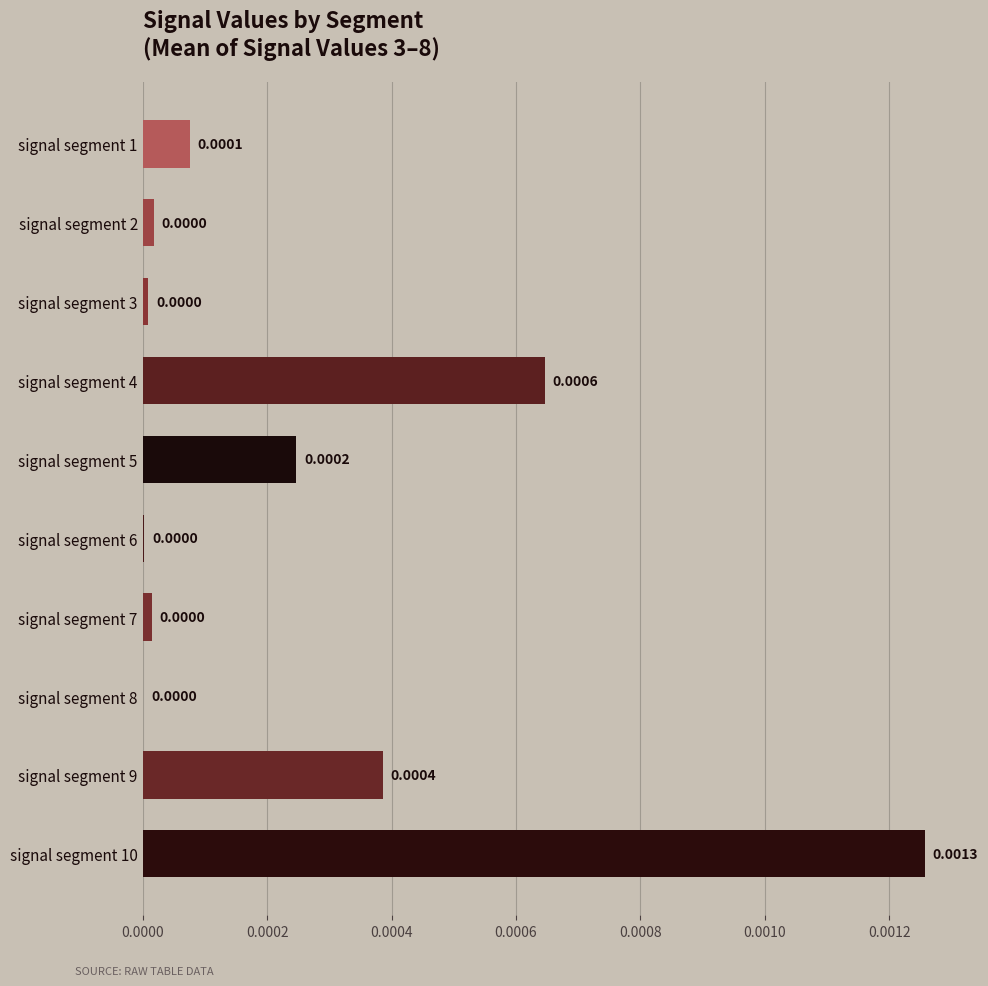

Which has a higher value, signal segment 4 or signal segment 9?

signal segment 4